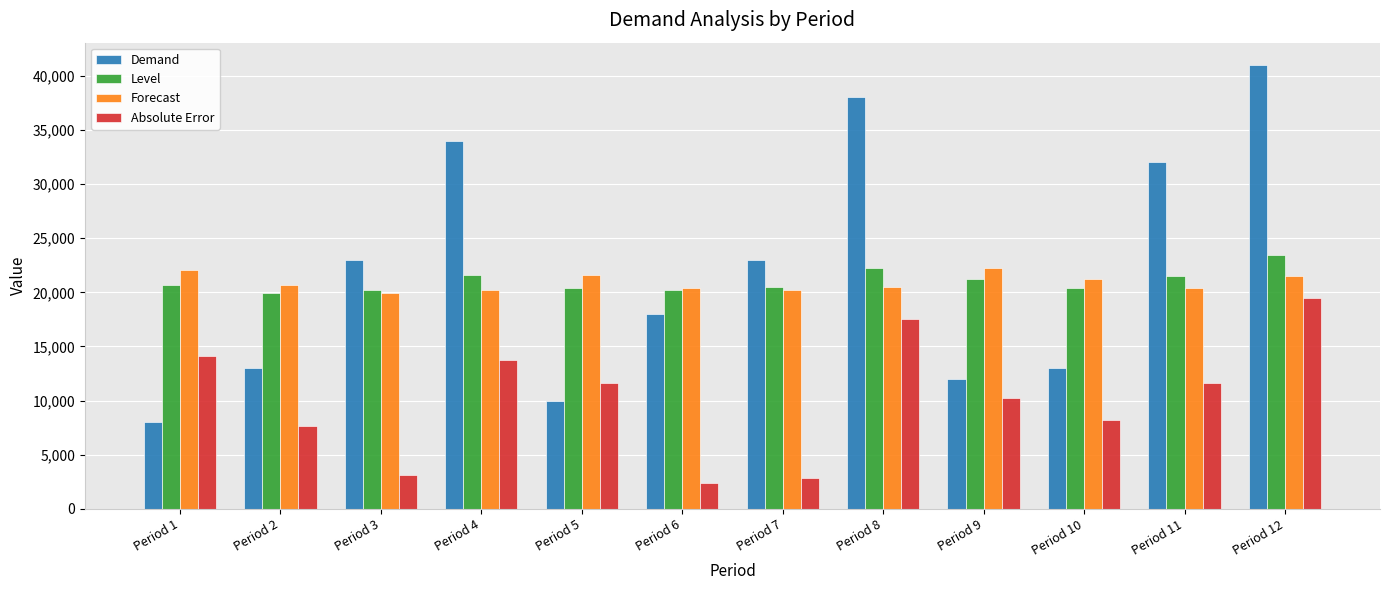

What is the value of the Forecast bar at the 12th from the left?

21544.4